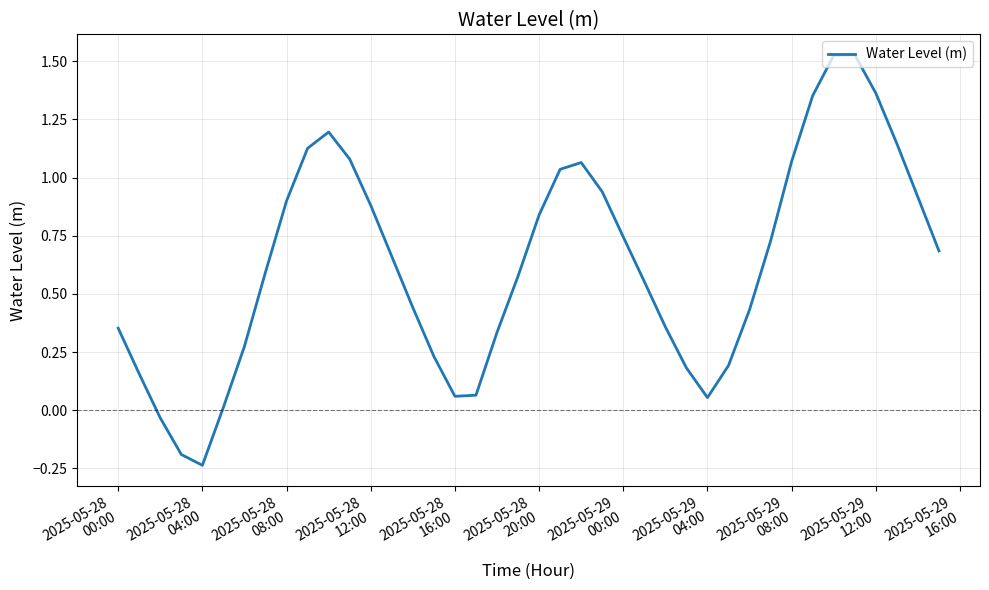

What is the difference between the maximum and minimum values?

1.8